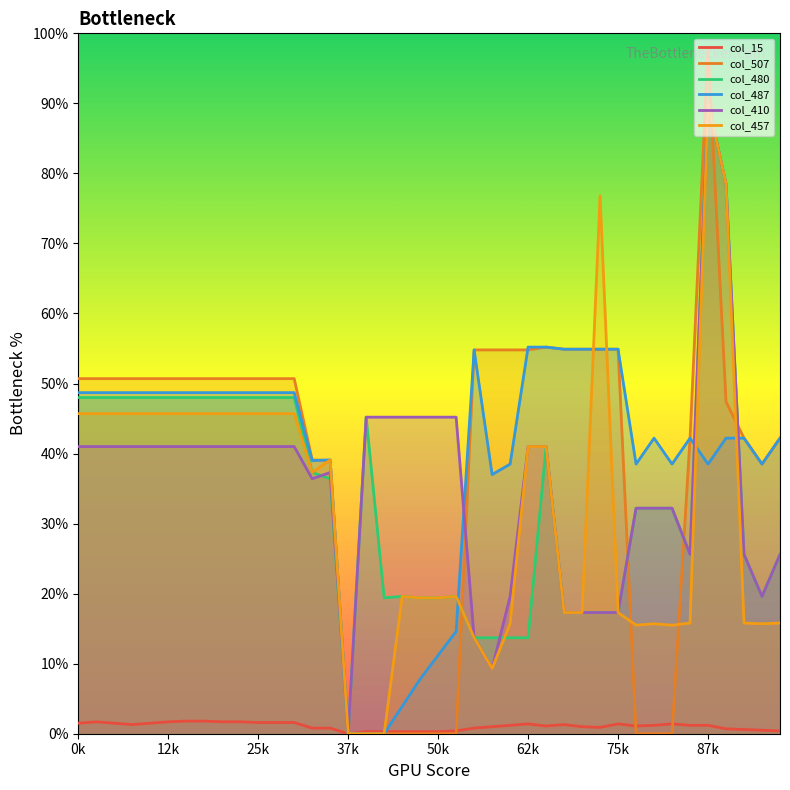

How many intersections are there between col_457 and col_507?

8